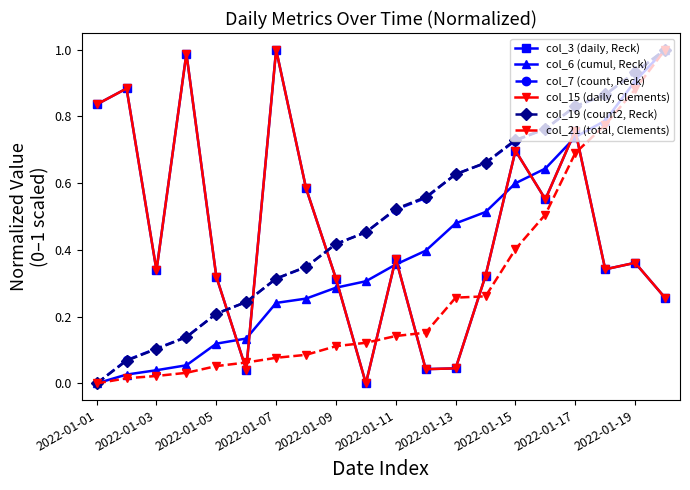

Is this an area chart (filled region under the line)?

No